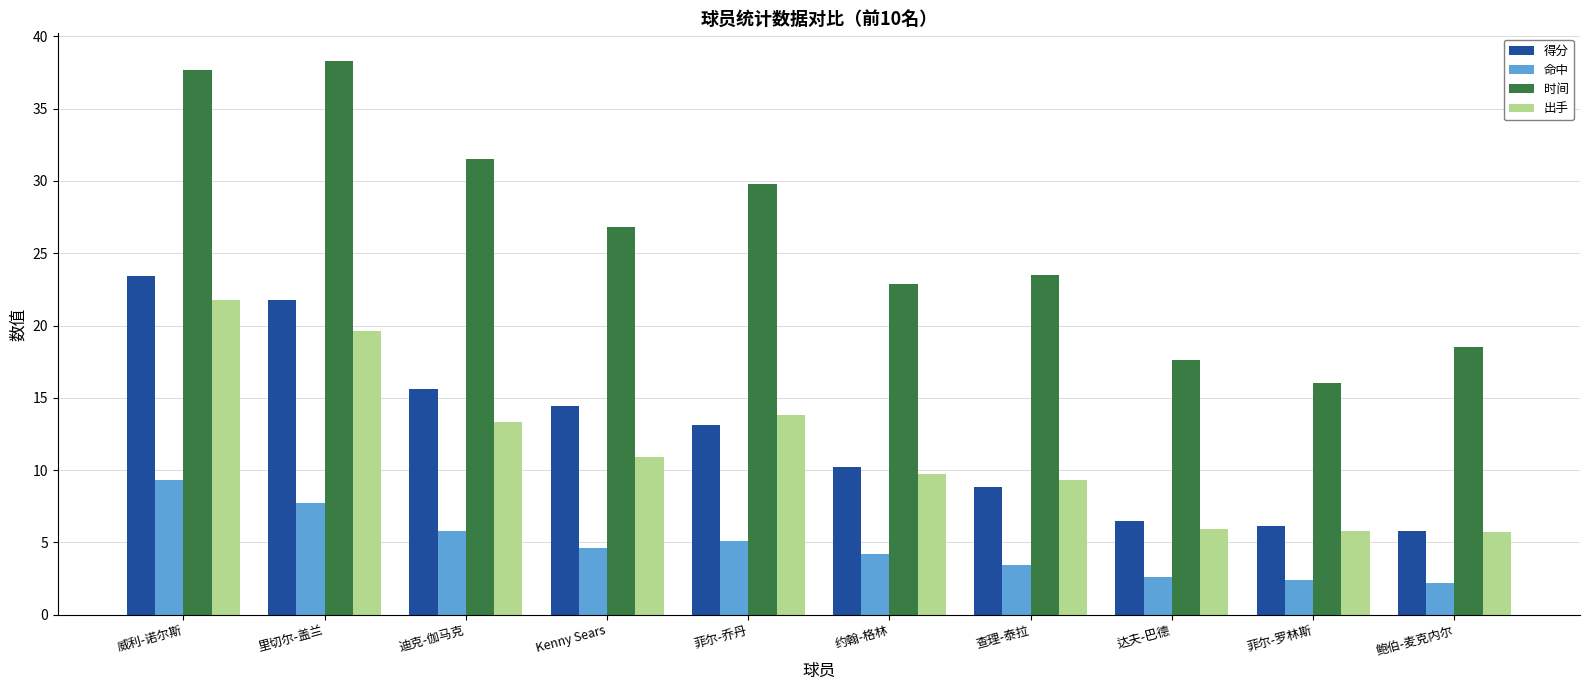

What is the difference between the 命中 values at 菲尔-罗林斯 and 鲍伯-麦克内尔?

0.2